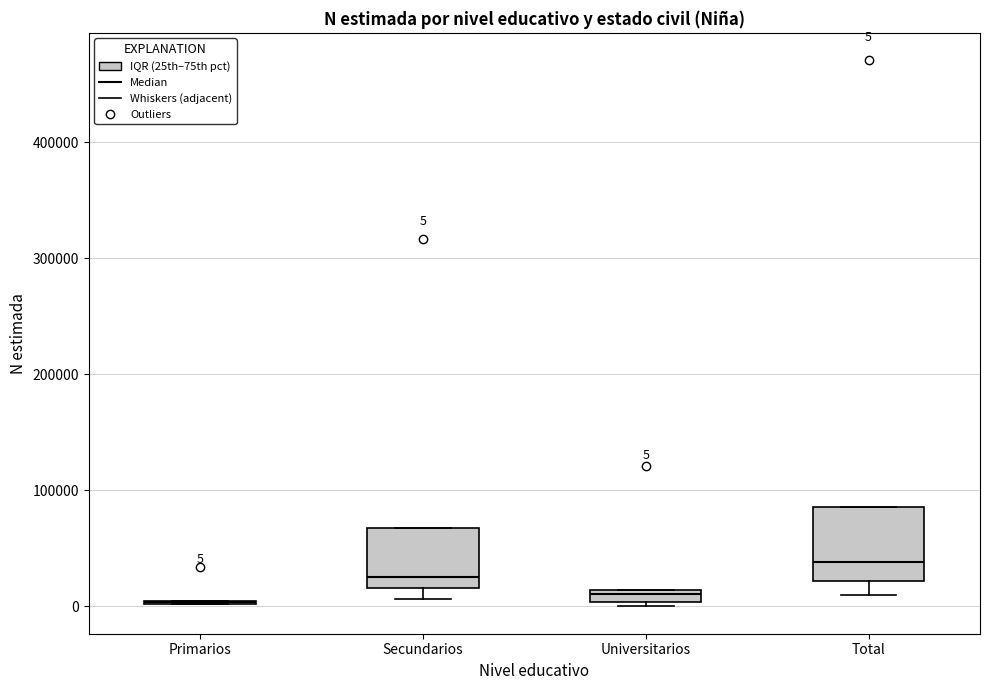

Which box is the tallest, from its lower edge to its upper edge?

Total